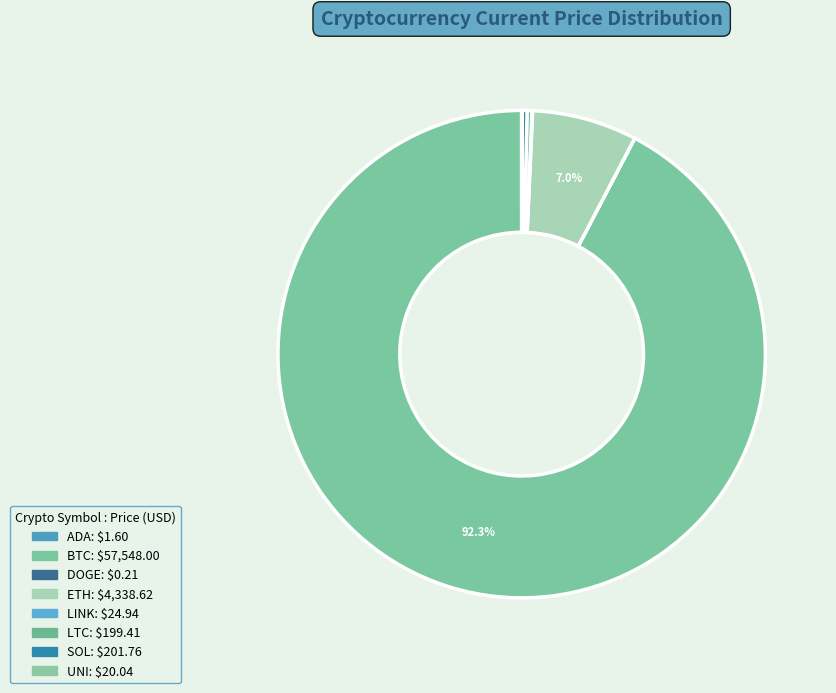

How many slices are in this pie chart?

8